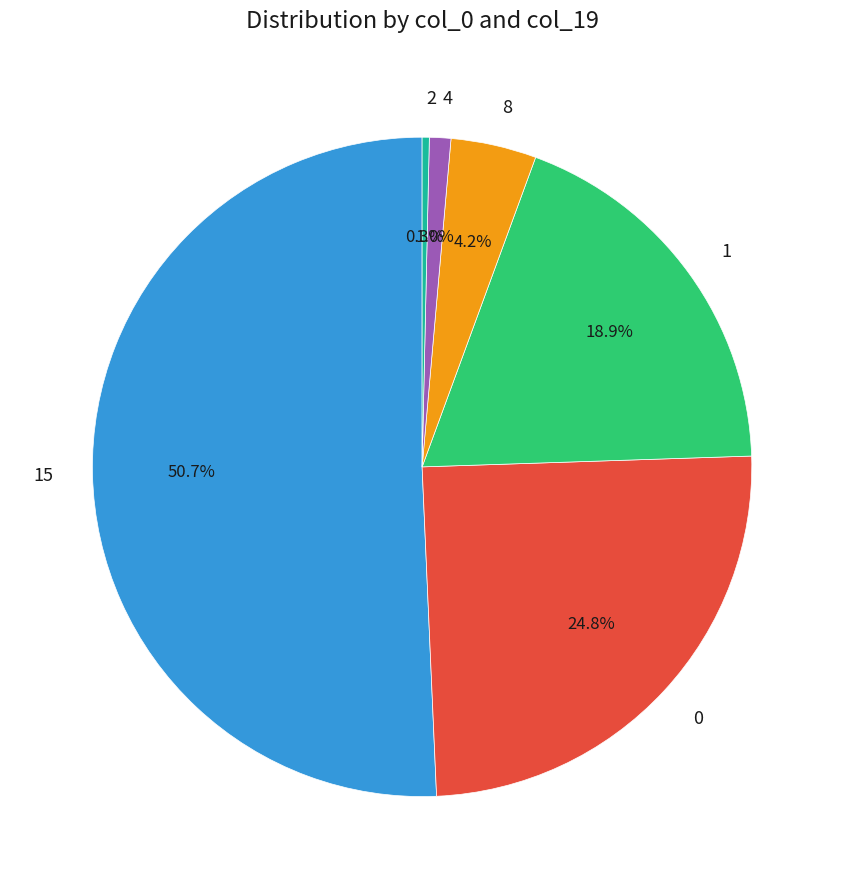

Is there a majority slice in this chart?

Yes